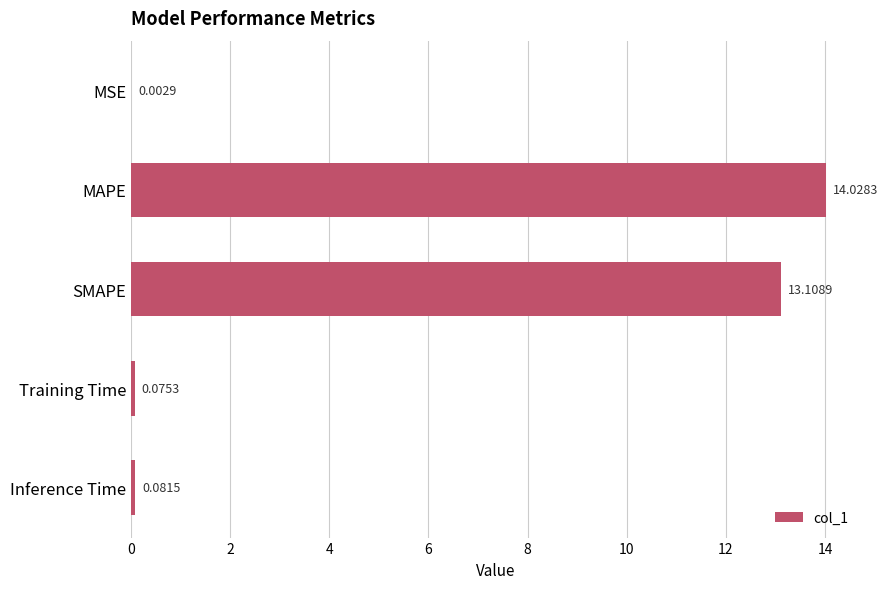

Between MSE and MAPE, which is larger?

MAPE